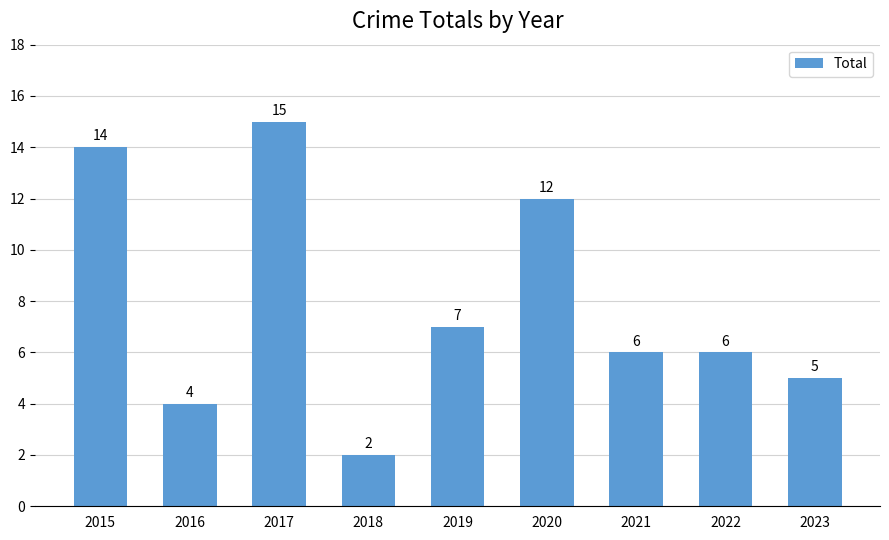

Where does the data first go above 6?

2015